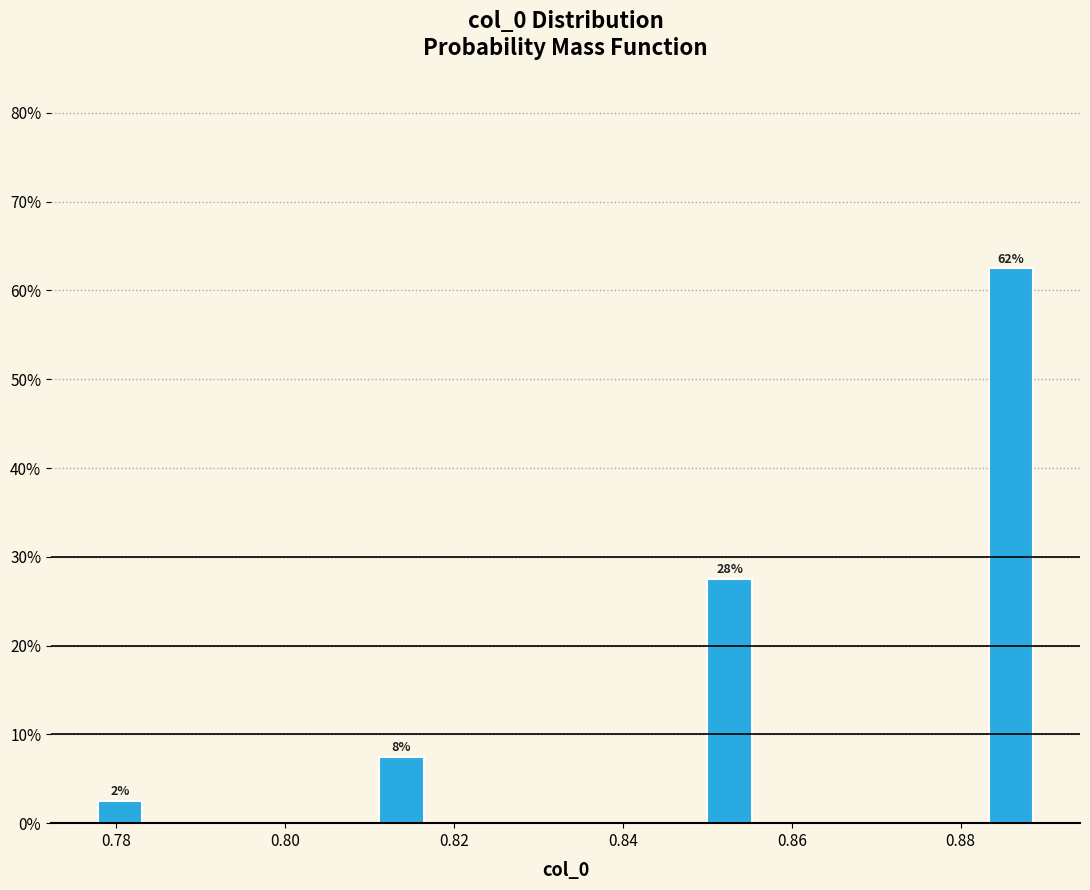

Read against the x-axis, roughly where is the centre of the tallest bar?

0.886